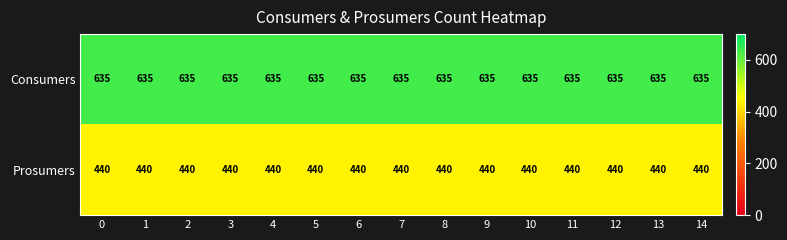

Which series has the largest total across all categories?

Consumers